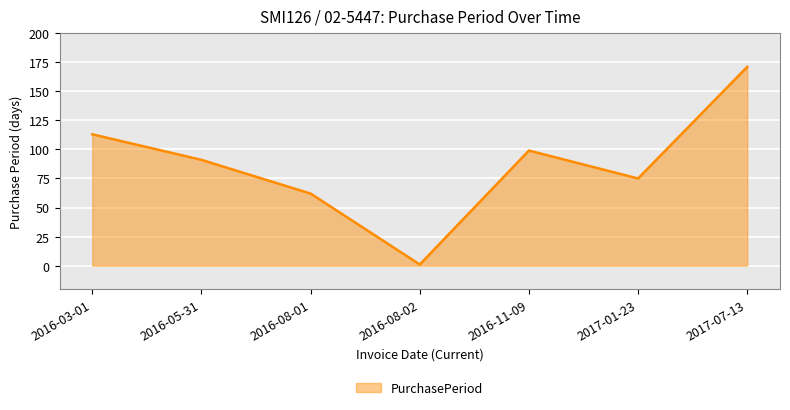

True or false: there are more than 2 points higher than both neighbors.

False